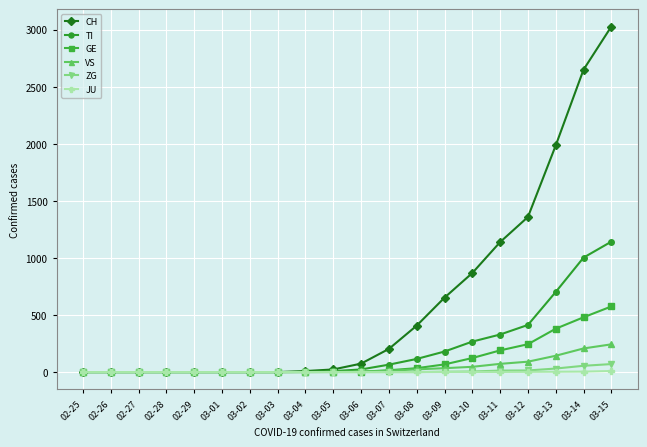

What is the label of the 11th point from the left?

03-06